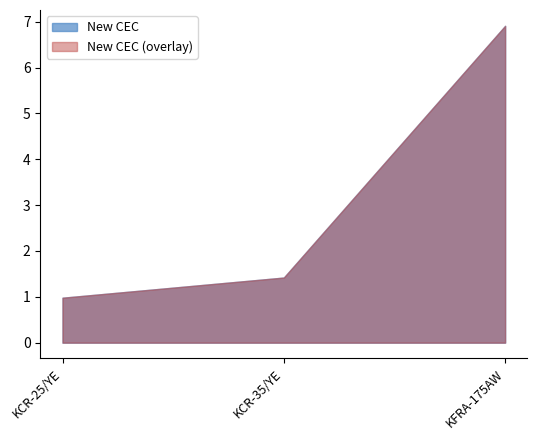

Count the values in the range 0 to 6.

2